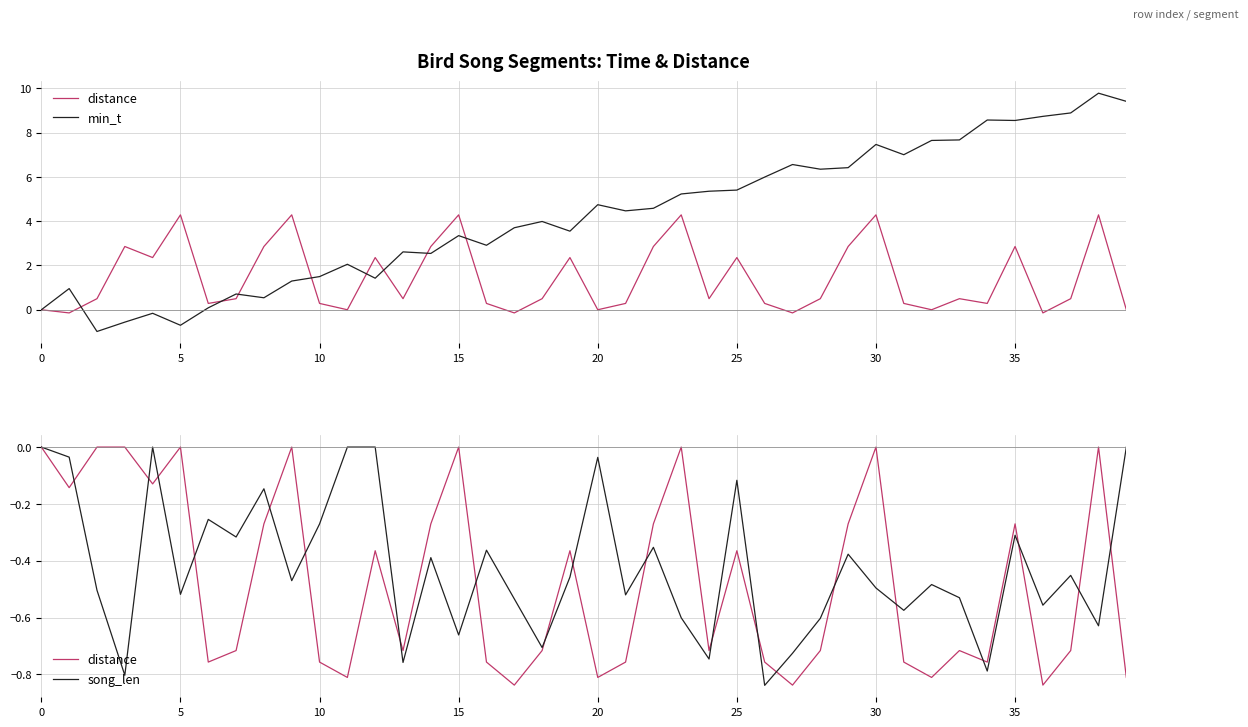

What is the approximate value of min_t at 19?

3.5